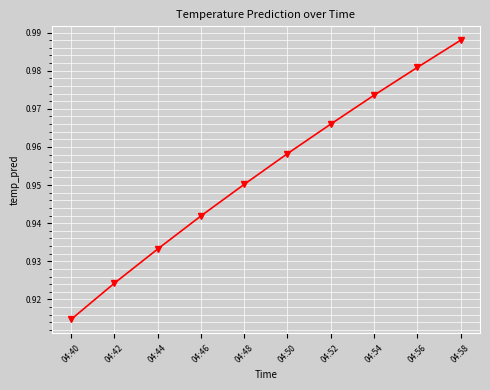

True or false: the data shows 0.4 at 04:46.

False